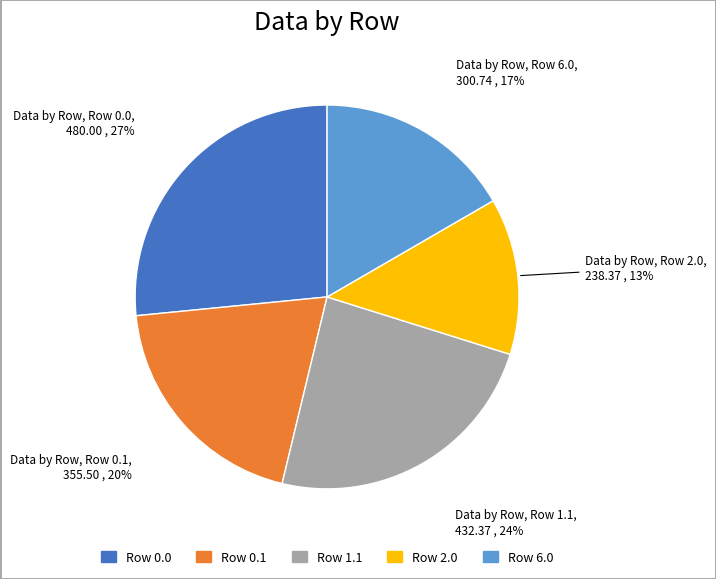

To the nearest percent, what is the average slice percentage?

20%